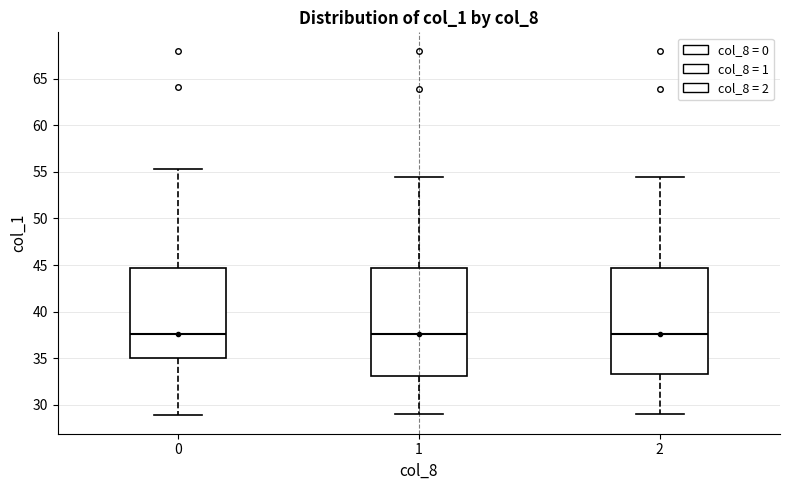

Reading left to right, transcribe this box plot: for each box, give where its median line is, the range the box spans, and where its two whiskers end, as read against the y-axis. The values are not printed on the chart, so give them approximately, as read against the axis.

0: median 37.5, box 35.0 to 44.5, whiskers 29.0 to 55.5
1: median 37.5, box 33.0 to 44.5, whiskers 29.0 to 54.5
2: median 37.5, box 33.5 to 44.5, whiskers 29.0 to 54.5